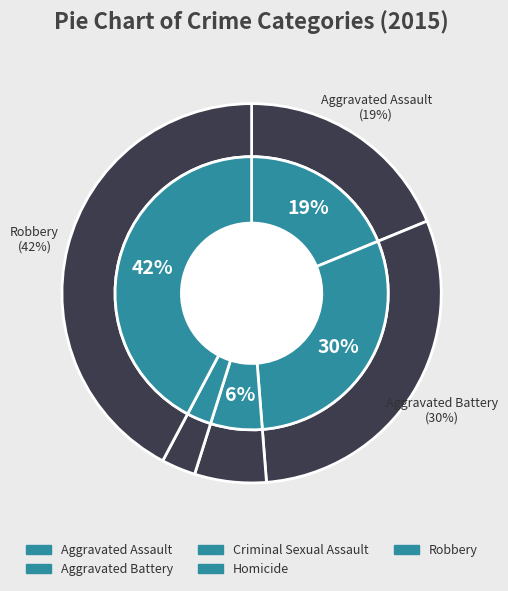

What percentage is the Criminal Sexual Assault slice, to the nearest percent?

6%